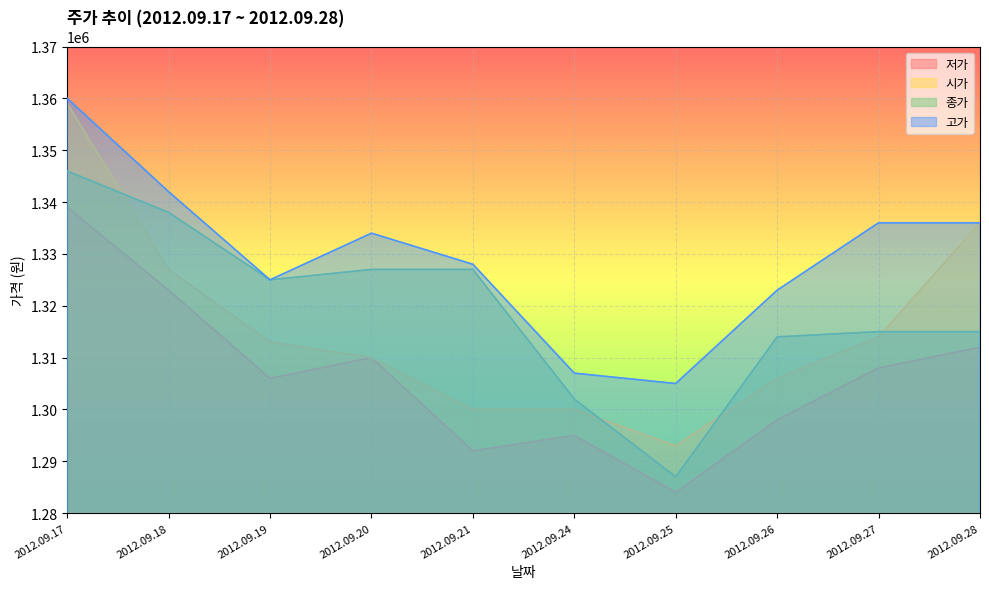

What is the difference between the highest and lowest values at 2012.09.24?

12000